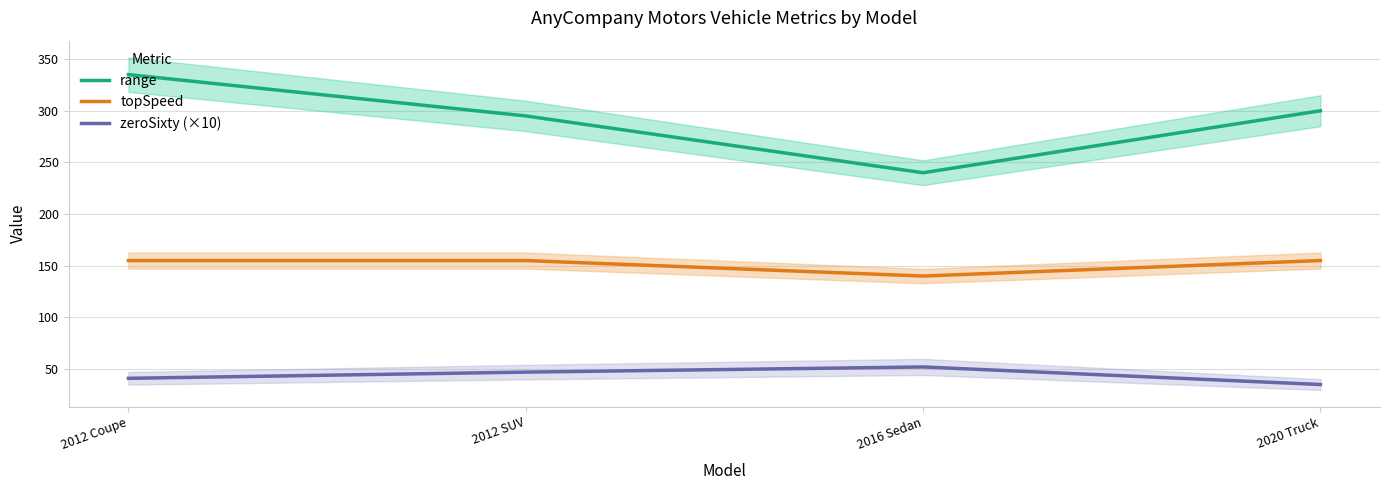

At which label does topSpeed reach its minimum?

2016 Sedan